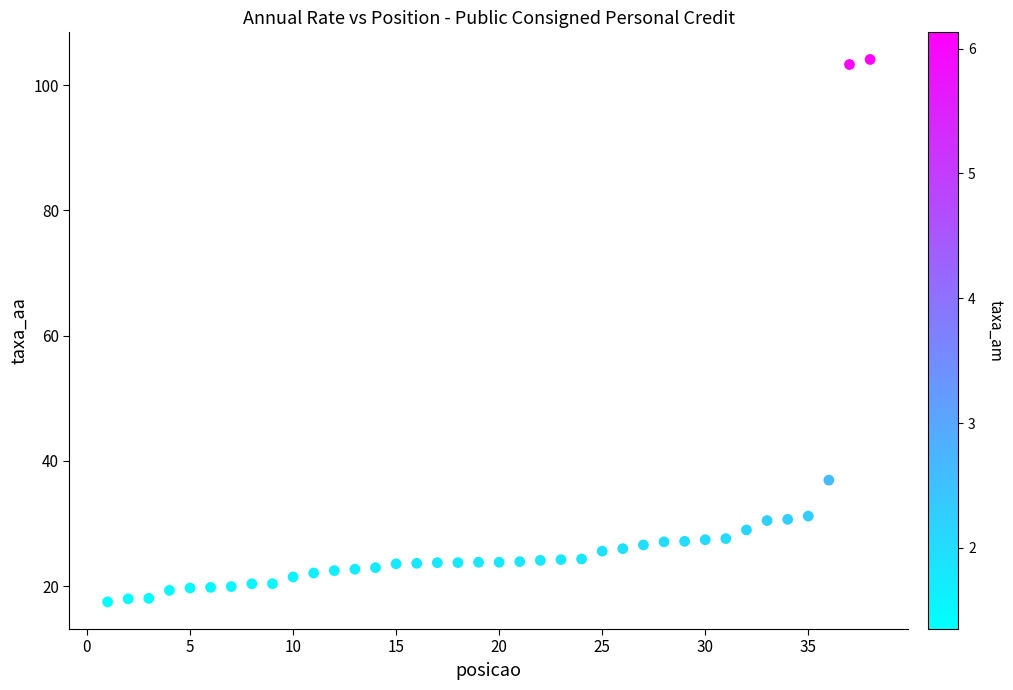

What Y value in the scatter plot is closest to 60?

36.9